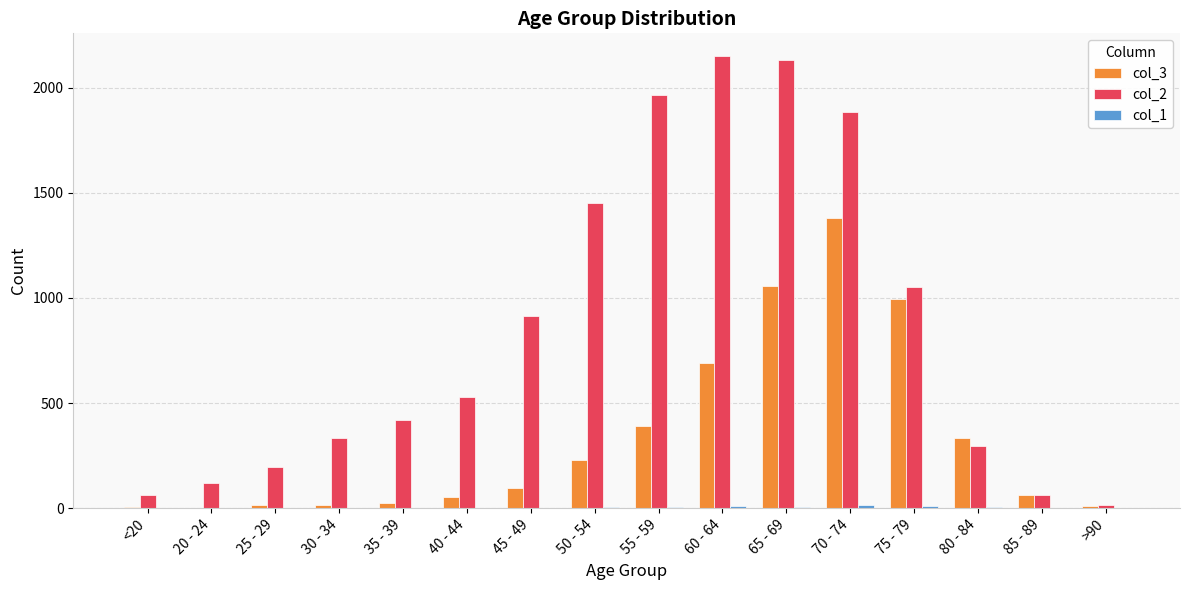

The col_3 series shows 1115 at 60 - 64. True or false?

False